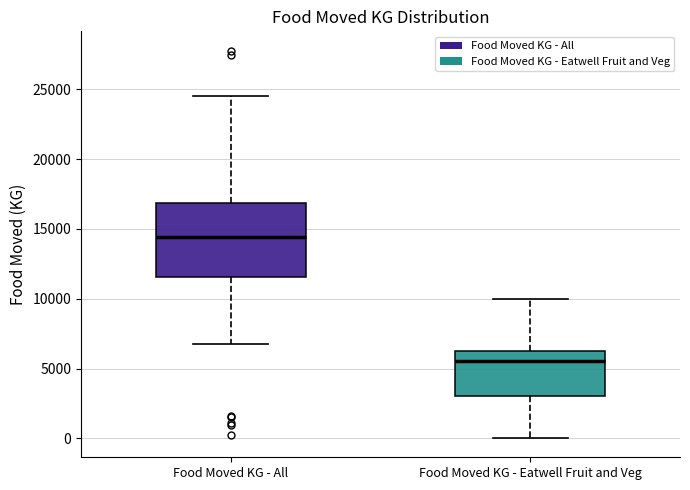

Reading left to right, read every box against the y-axis: the position of its median line, the range the box covers, and the ends of its whiskers. The values are not printed on the chart, so give them approximately, as read against the axis.

Food Moved KG - All: median 14500, box 11500 to 17000, whiskers 7000 to 24500
Food Moved KG - Eatwell Fruit and Veg: median 5500, box 3000 to 6500, whiskers 0 to 10000